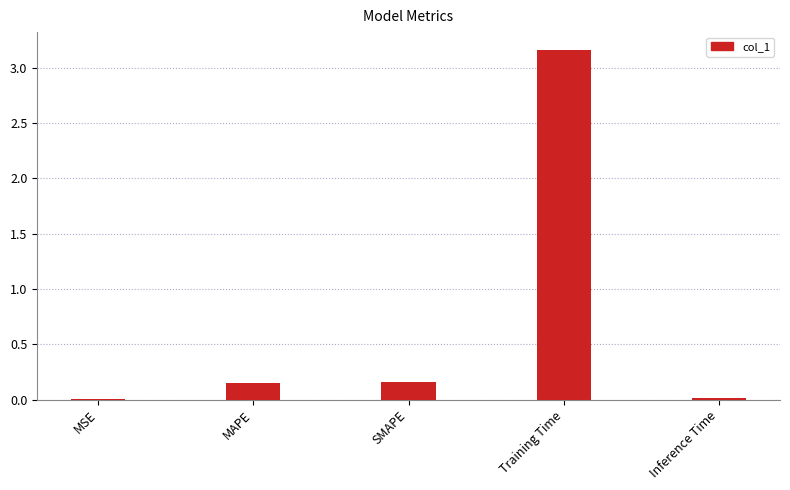

Between MSE and Training Time, which is larger?

Training Time